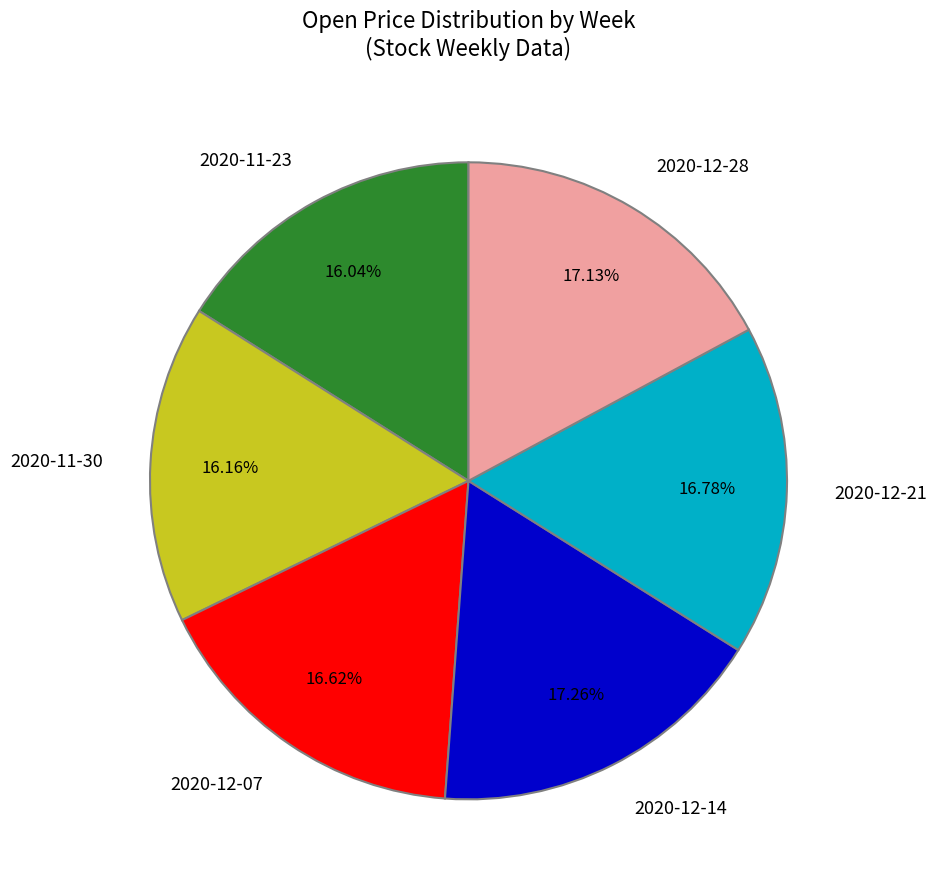

Does 2020-12-14 represent more than half of the total?

No